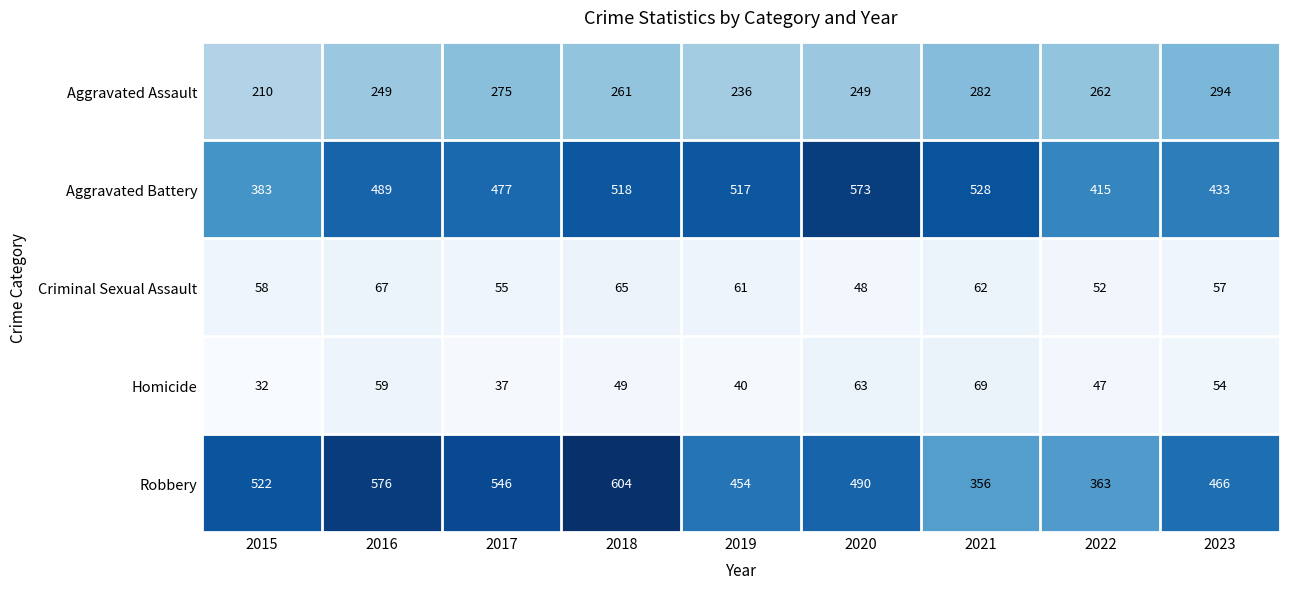

Between 2016 and 2023, which series saw the biggest shift?

Robbery